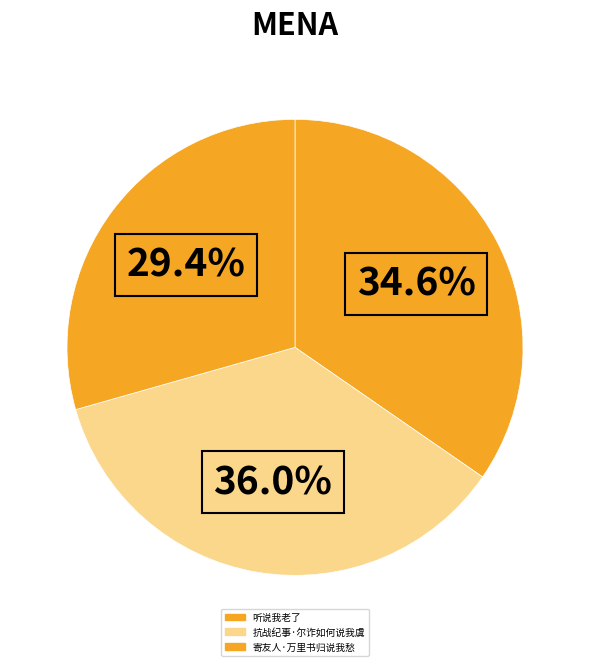

How much of the chart is everything except 寄友人·万里书归说我愁?

70.6%